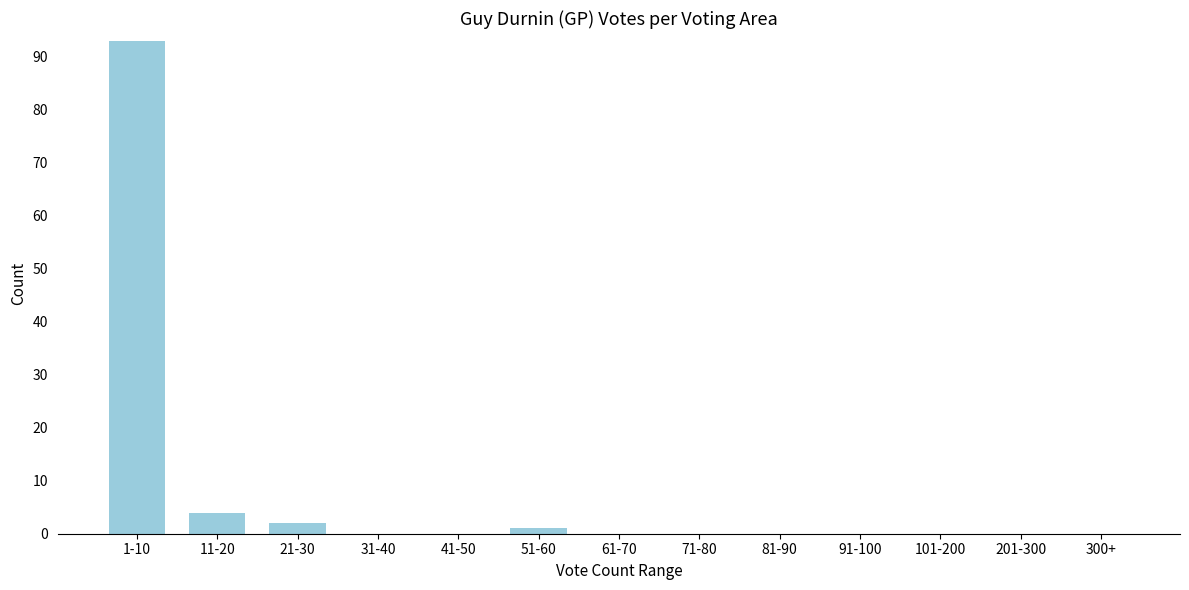

Reading right to left, transcribe all the data shown in this chart.

300+=0	201-300=0	101-200=0	91-100=0	81-90=0	71-80=0	61-70=0	51-60=1	41-50=0	31-40=0	21-30=2	11-20=4	1-10=93